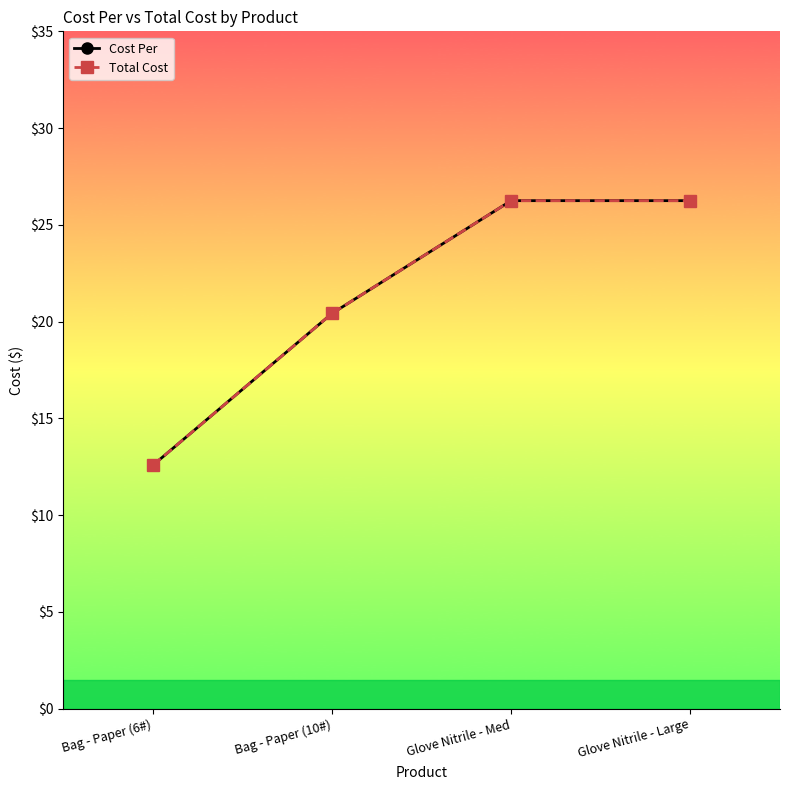

Reading left to right, extract all data points from this chart.

Cost Per: Bag - Paper (6#)=12.6	Bag - Paper (10#)=20.4	Glove Nitrile - Med=26.2	Glove Nitrile - Large=26.2
Total Cost: Bag - Paper (6#)=12.6	Bag - Paper (10#)=20.4	Glove Nitrile - Med=26.2	Glove Nitrile - Large=26.2